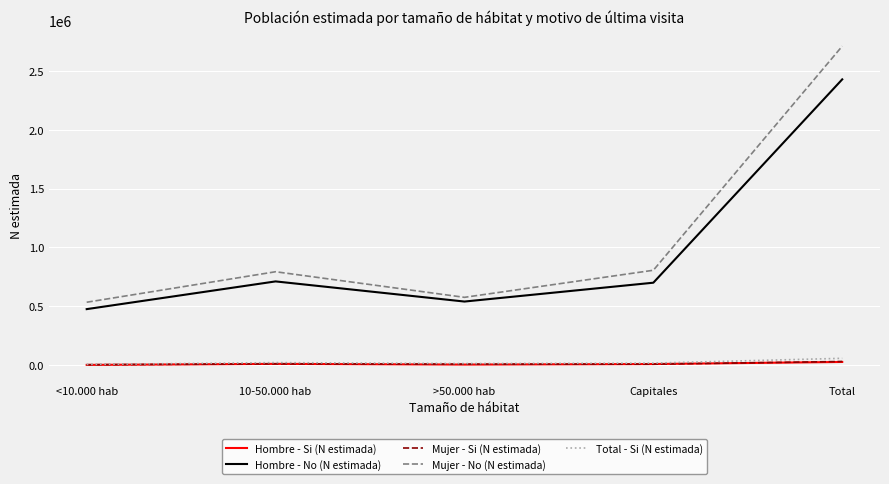

What is the minimum value shown in the chart?

1963